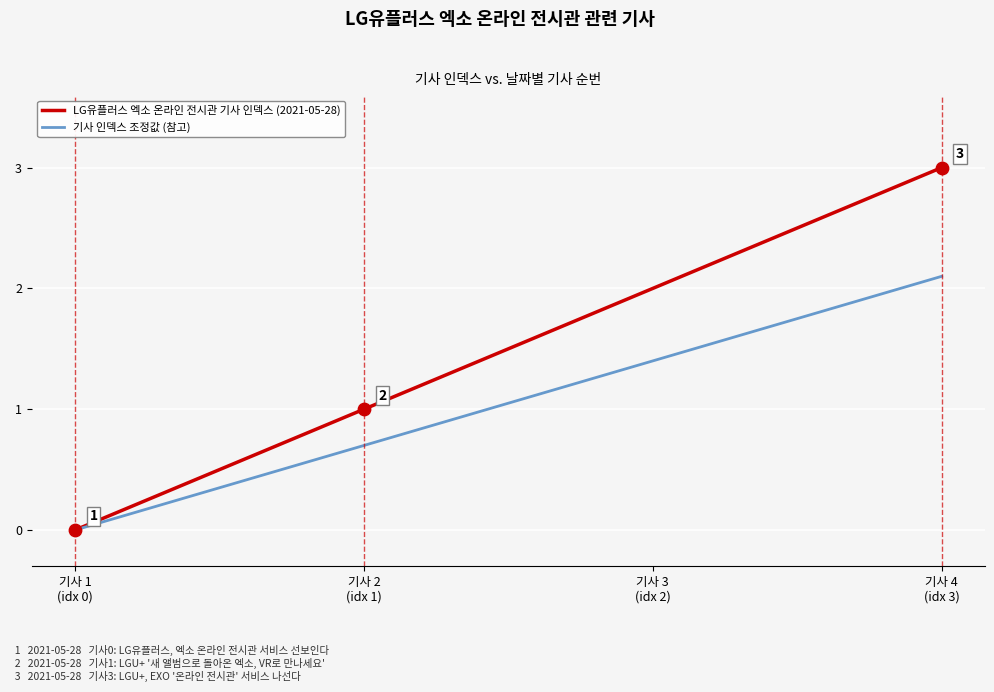

Which series has the largest total across all categories?

LG유플러스 엑소 온라인 전시관 기사 인덱스 (2021-05-28)